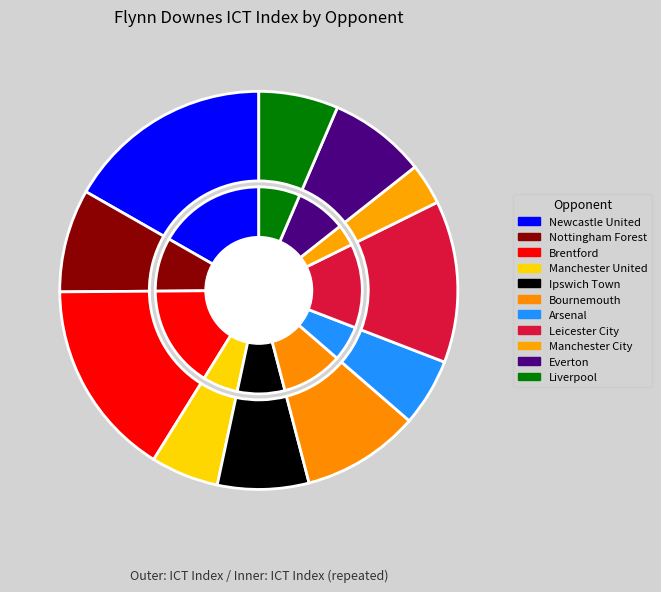

Which category has the smallest portion of the pie?

Manchester City